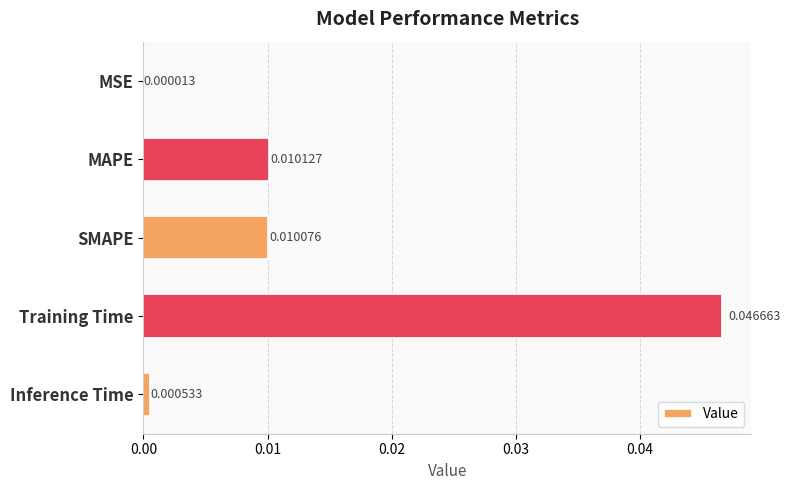

Which category has the highest value across all series?

Training Time